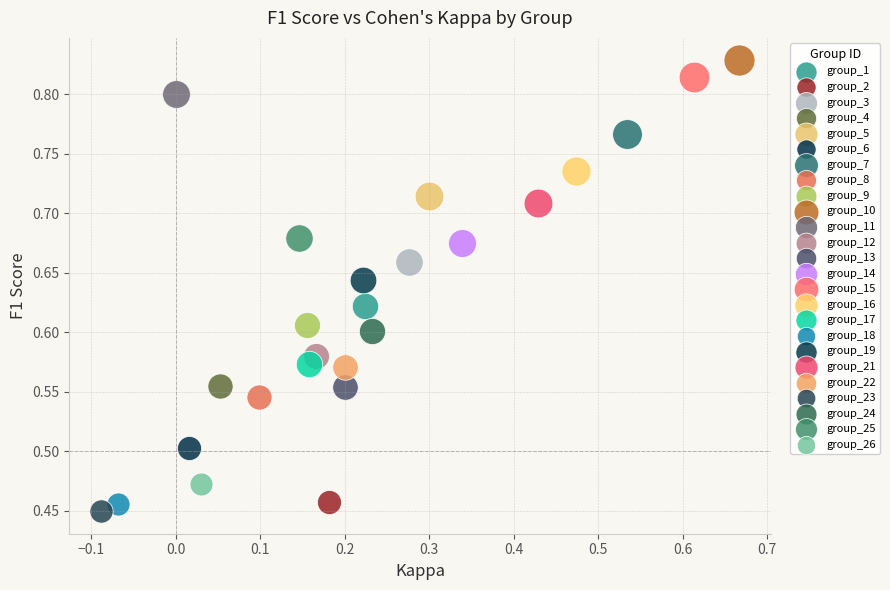

What are all the series names shown in the legend?

group_1, group_2, group_3, group_4, group_5, group_6, group_7, group_8, group_9, group_10, group_11, group_12, group_13, group_14, group_15, group_16, group_17, group_18, group_19, group_21, group_22, group_23, group_24, group_25, group_26